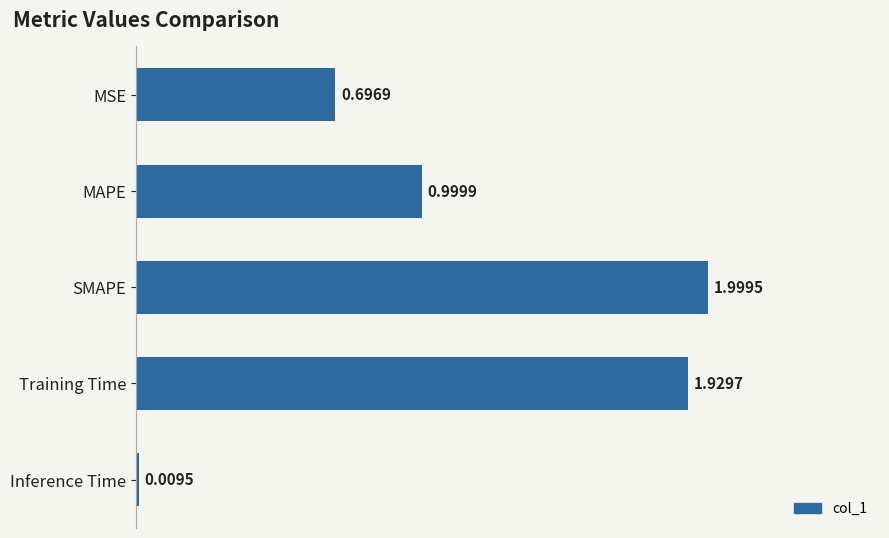

What is the difference between the maximum and second lowest values?

1.3